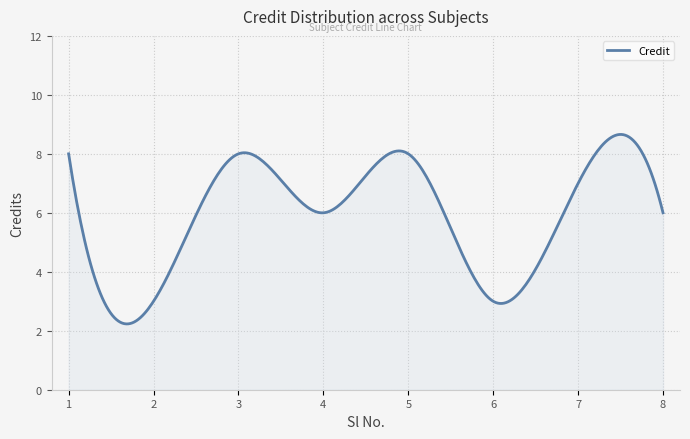

What is the difference between the maximum and minimum values?

6.4